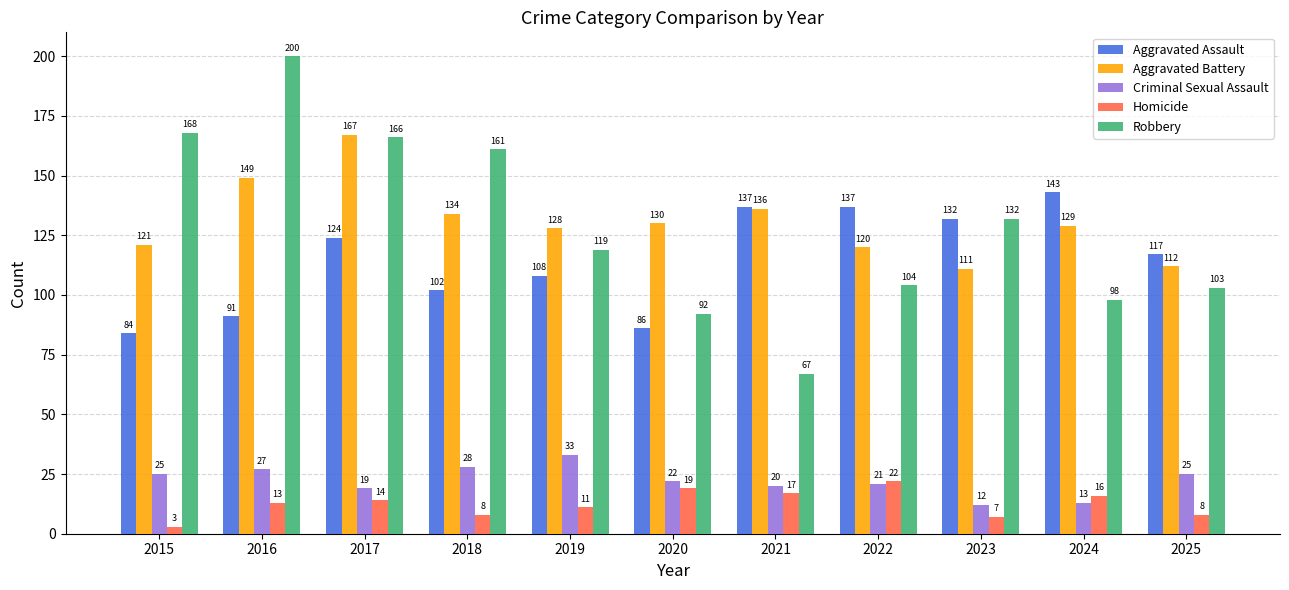

Where is Robbery nearest to the value 133?

2023